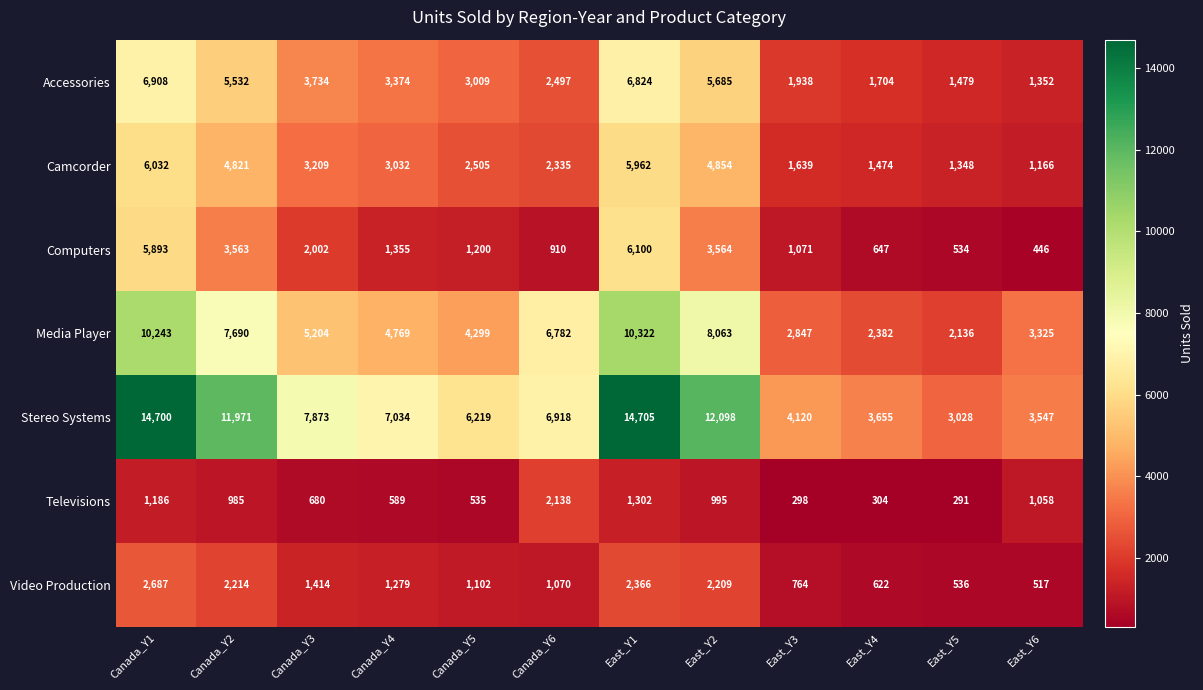

At how many categories does at least one series exceed 1145?

12